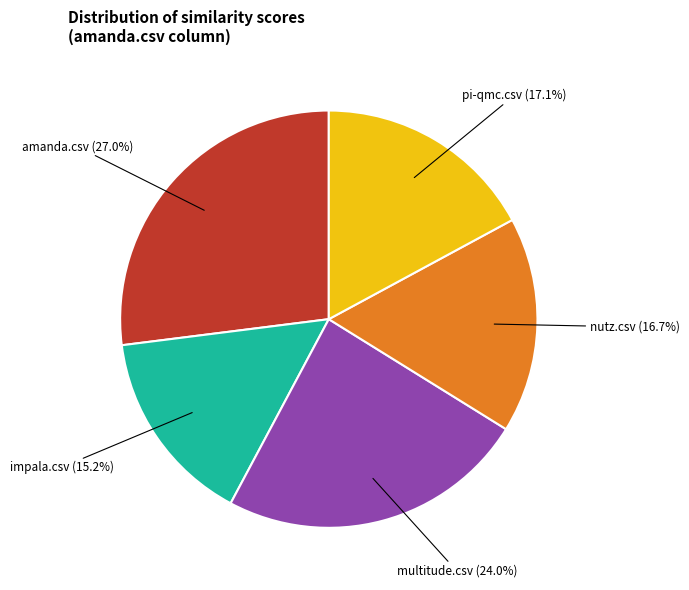

Is there any slice that represents more than half of the pie?

No